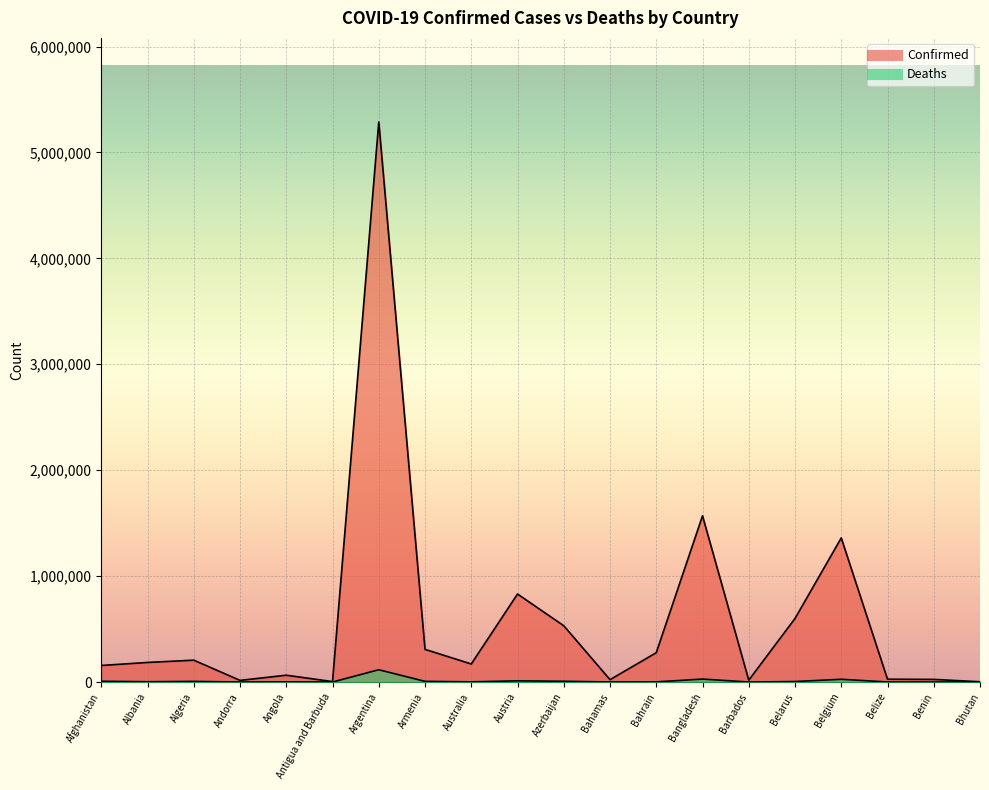

Reading left to right, extract all data points from this chart.

Confirmed: 156250	184887	206358	15516	64374	4058	5288259	308326	170458	830981	531370	22351	276794	1569539	17465	600168	1360650	26798	24749	2621
Deaths: 7280	2916	5918	130	1708	102	115942	6328	1734	11357	7074	643	1393	27868	152	4631	25994	491	161	3